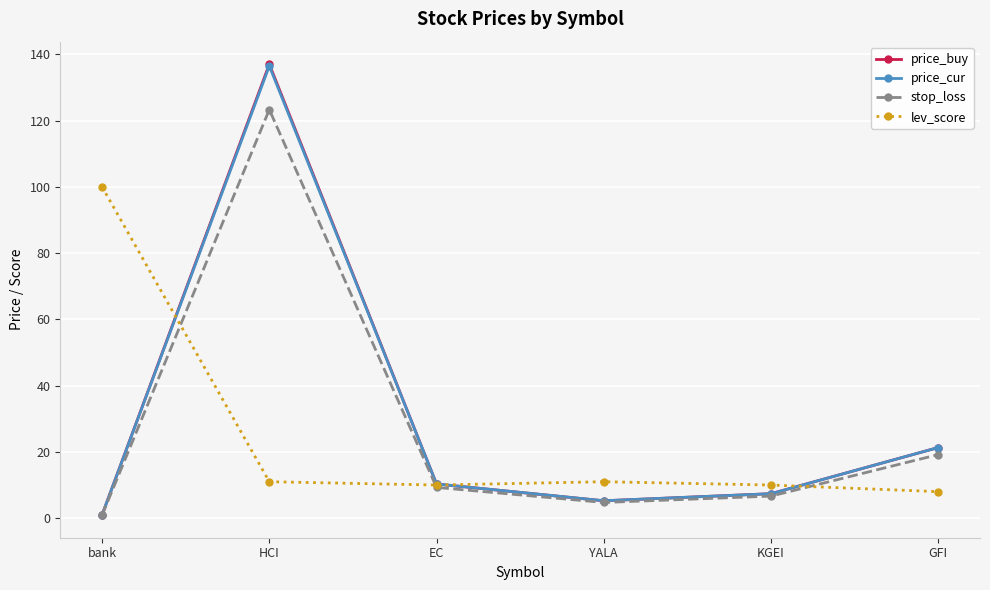

True or false: lev_score has more than 2 points higher than both neighbors.

False